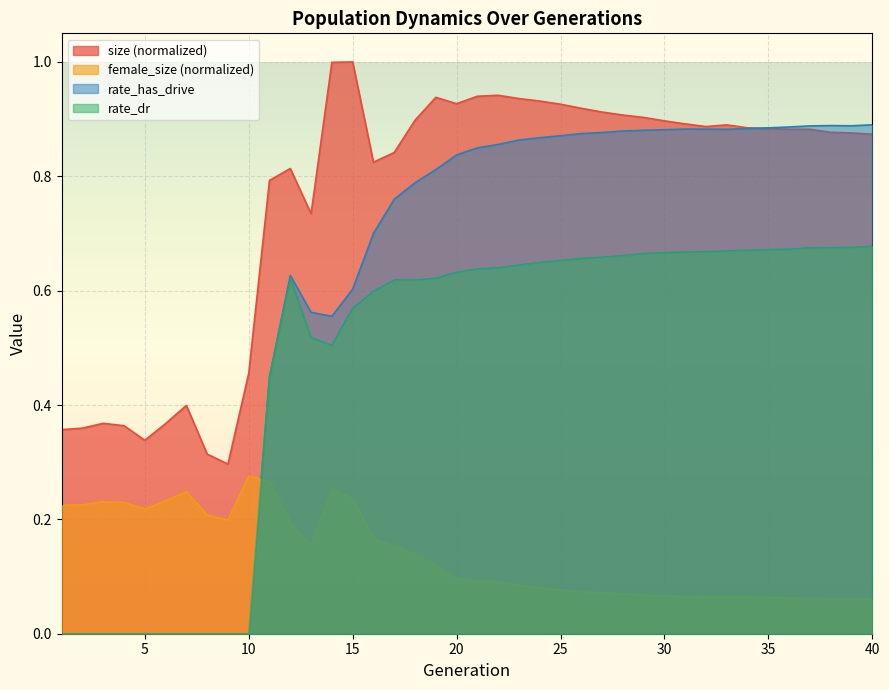

Which series changed the most between 6 and 28?

rate_has_drive